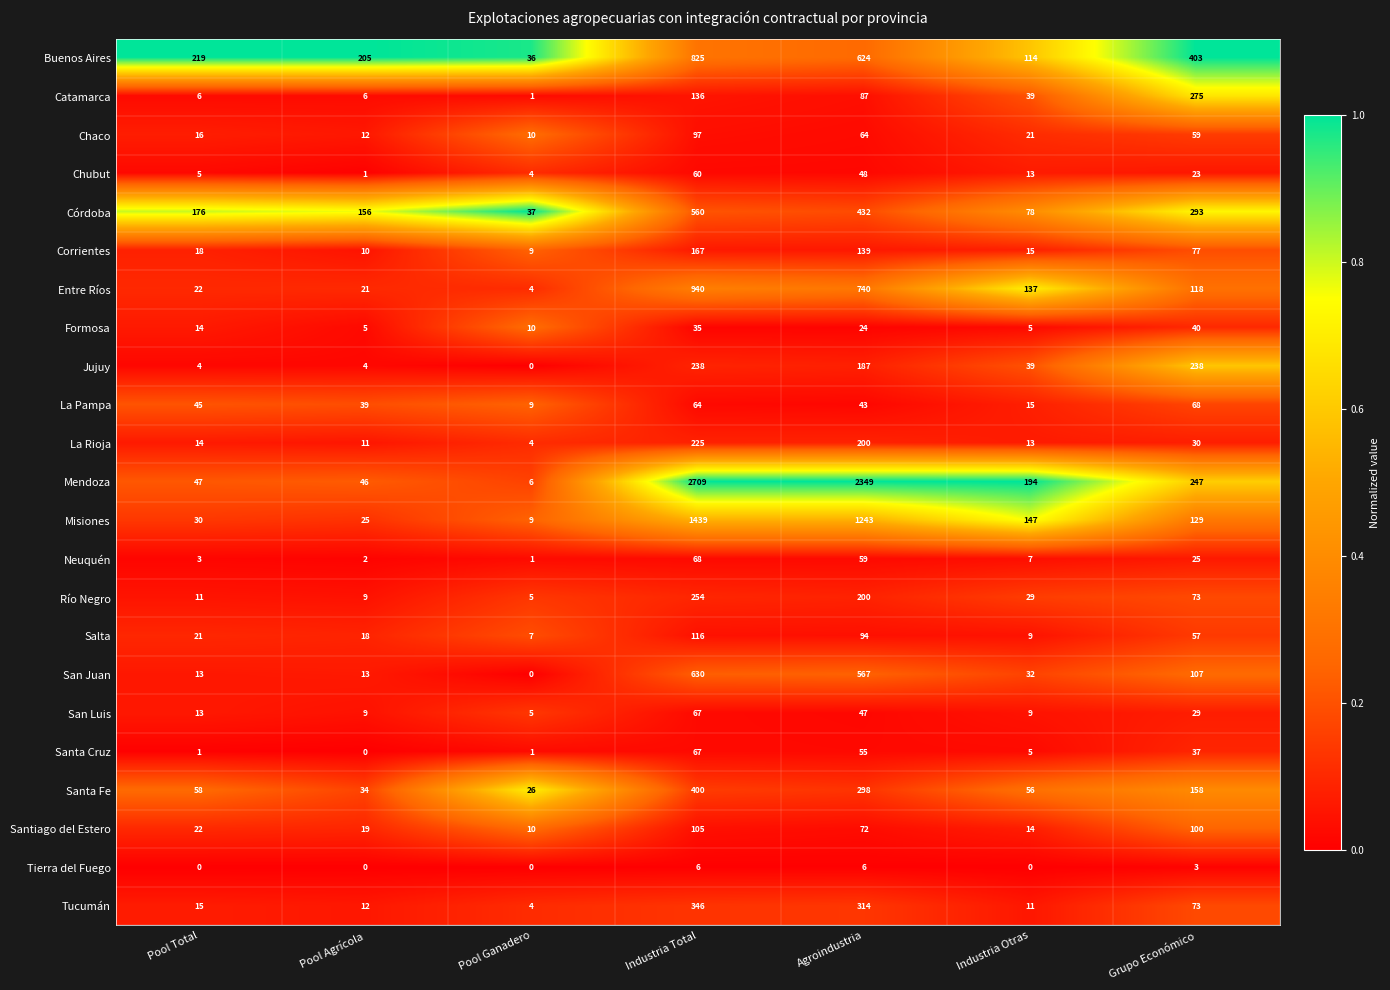

How many categories are shown in the chart?

7